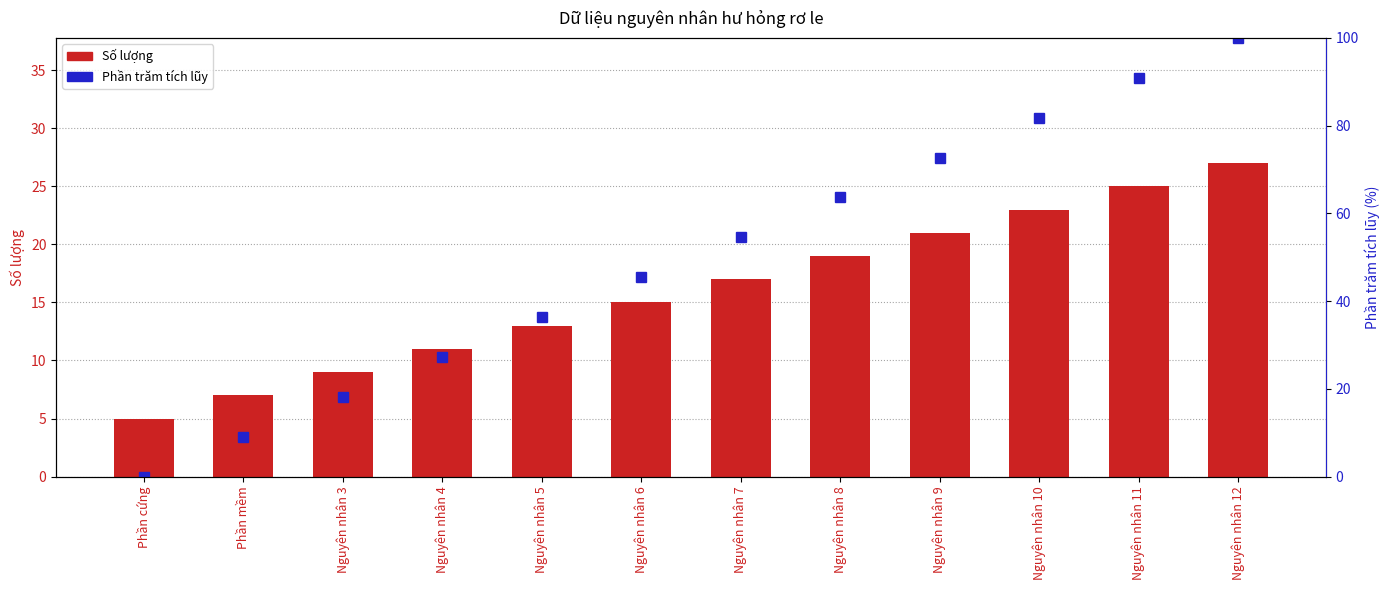

Where does the Phần trăm tích lũy series first go above 54?

Nguyên nhân 7